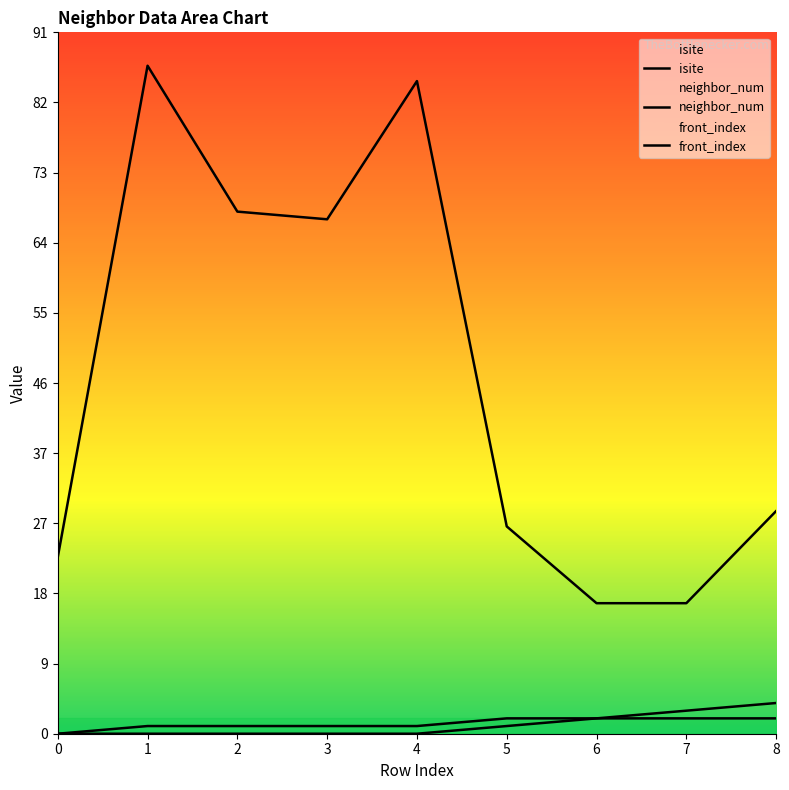

True or false: isite and front_index intersect in this chart.

False